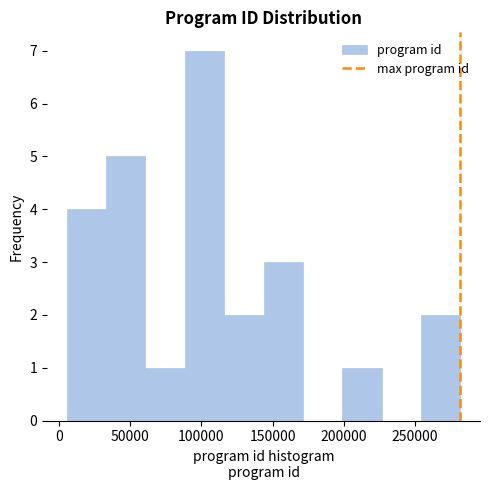

Reading left to right, list every bar in this chart as the range it spans on the x-axis followed by its height. Neither the bar edges nor the heights are printed on the chart, so give them approximately, as read against the axes.

5000 to 35000: 4
35000 to 60000: 5
60000 to 90000: 1
90000 to 115000: 7
115000 to 145000: 2
145000 to 170000: 3
170000 to 200000: 0
200000 to 225000: 1
225000 to 255000: 0
255000 to 280000: 2